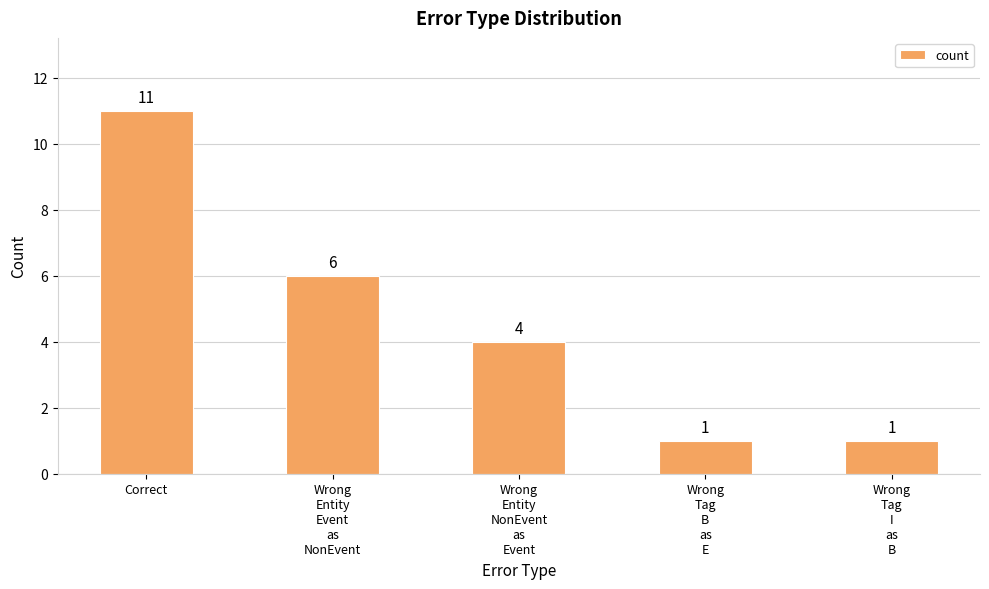

What is the value of the 5th bar from the left?

1